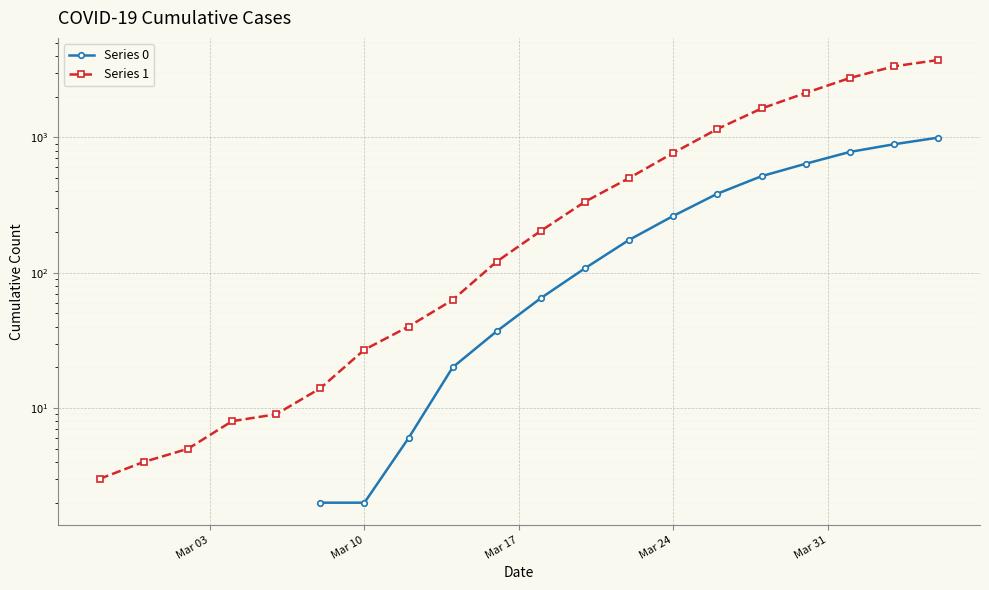

True or false: Series 1 and Series 0 cross at least once.

False